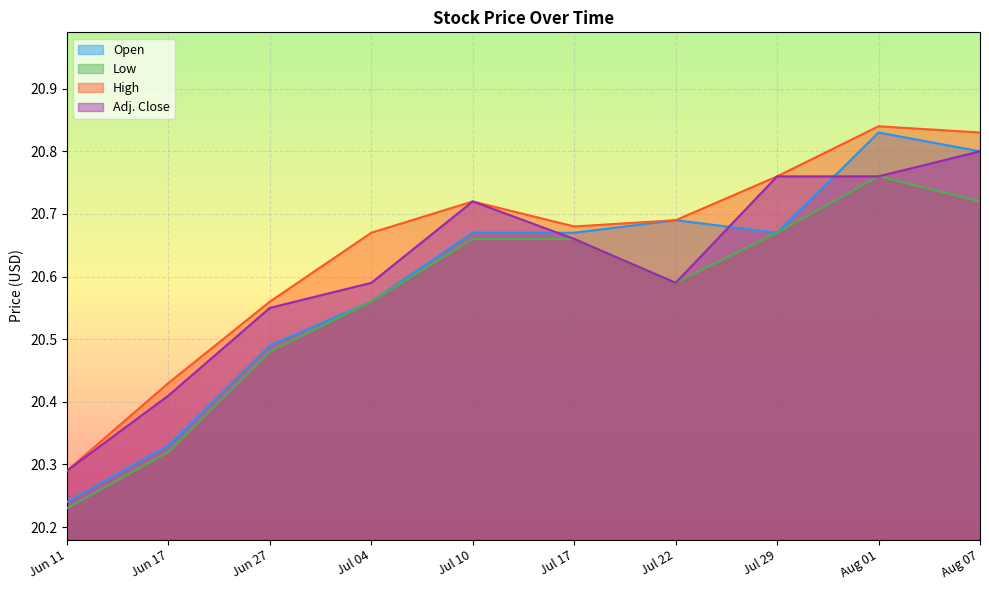

True or false: Open and High cross at least once.

False